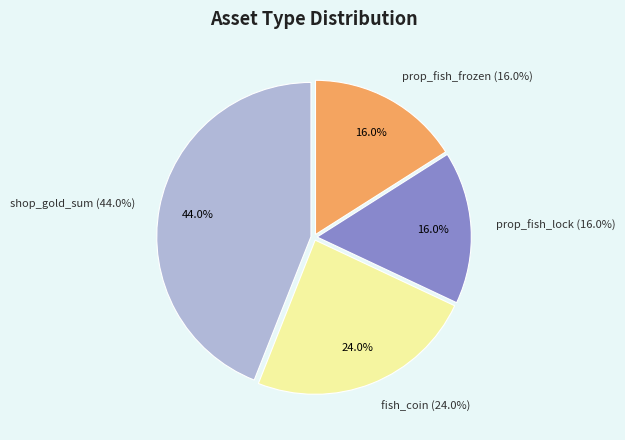

To the nearest percent, what percentage of the pie is shop_gold_sum?

44%